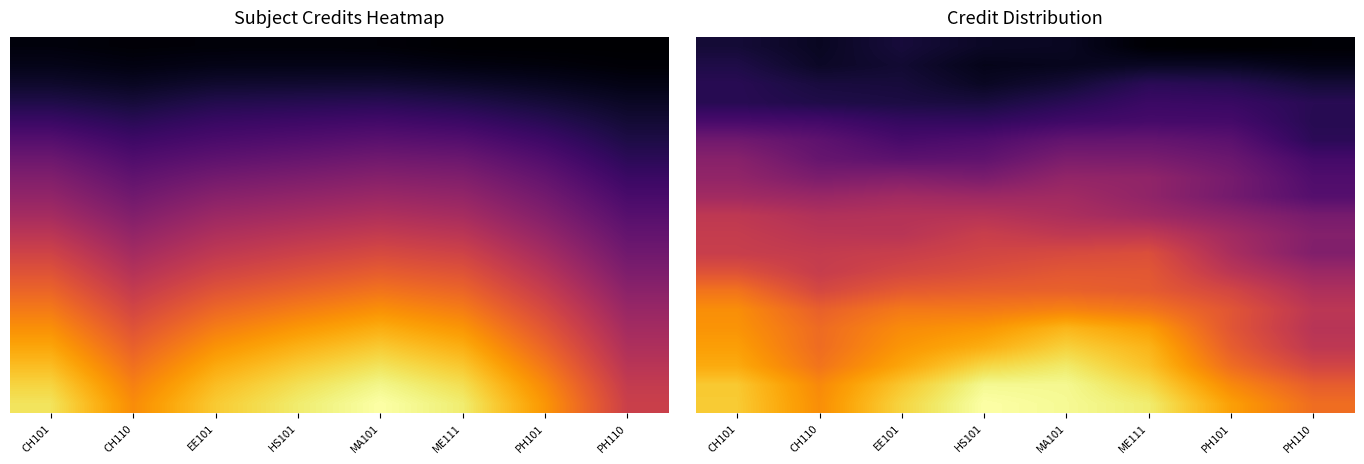

How many categories are shown in the chart?

8